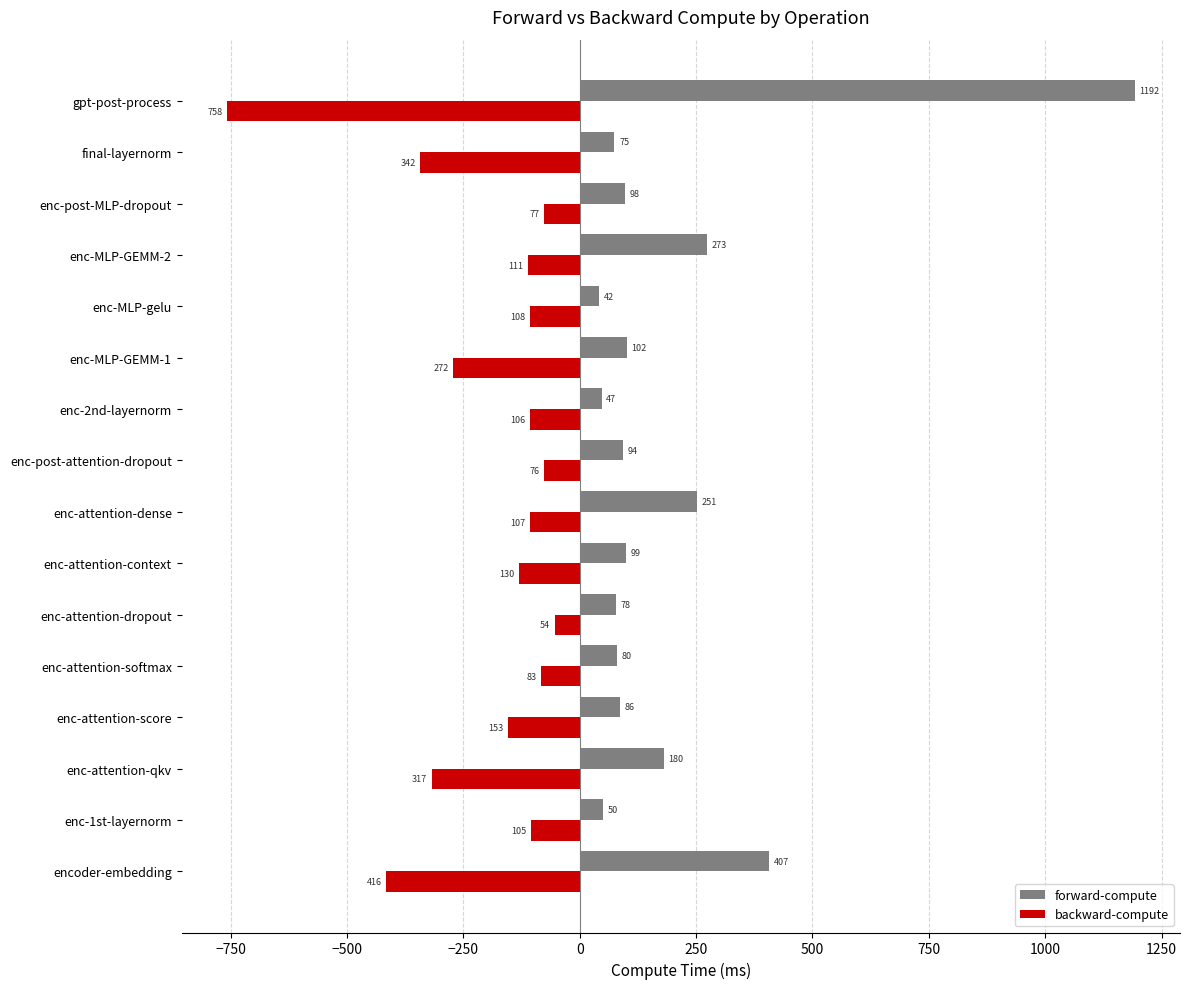

Which series has the largest total across all categories?

forward-compute